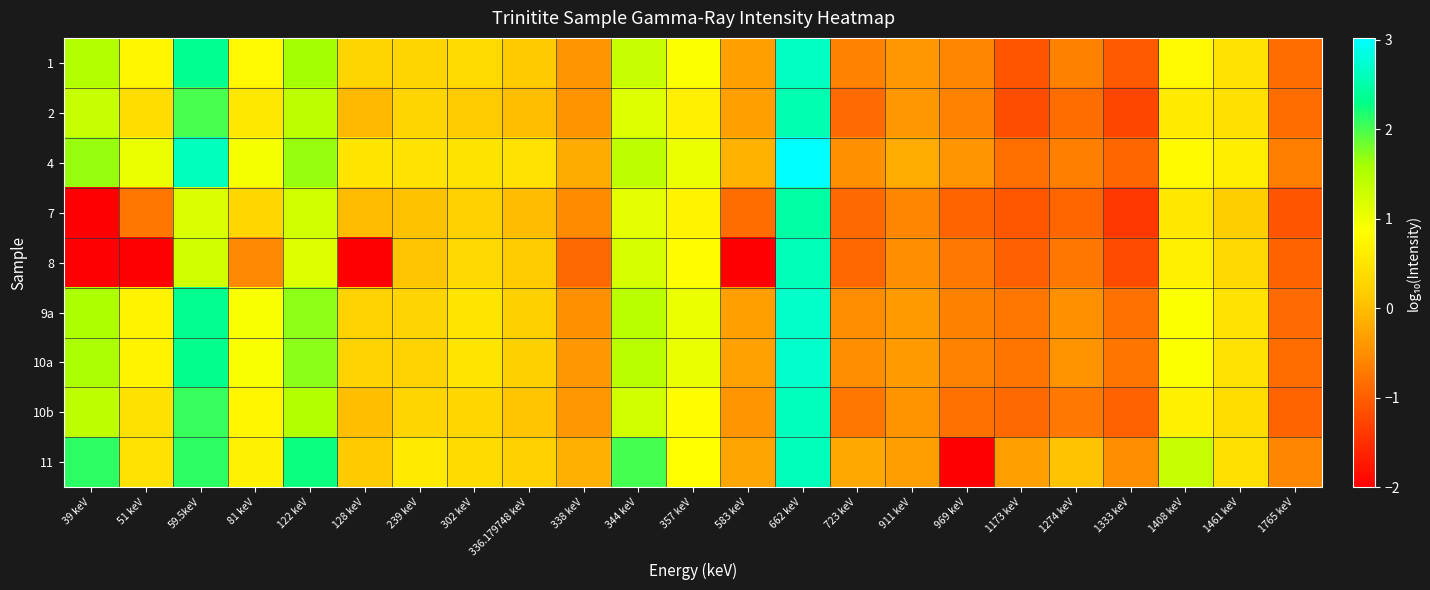

What is the difference between the highest and lowest values at 357 keV?

0.4